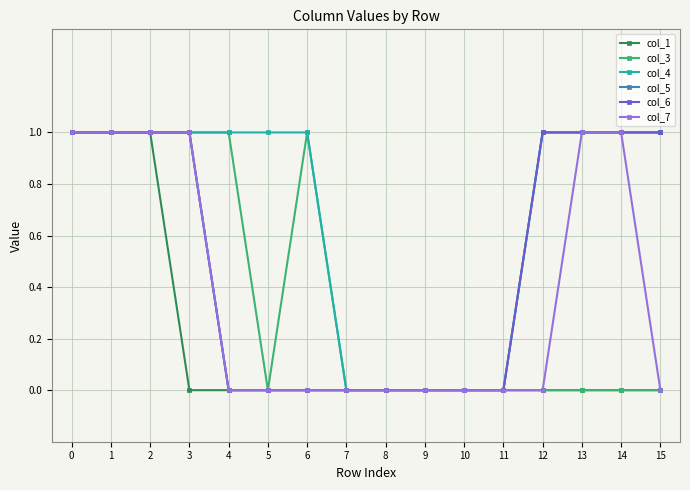

What is the difference between the maximum and minimum values in the col_7 series?

1